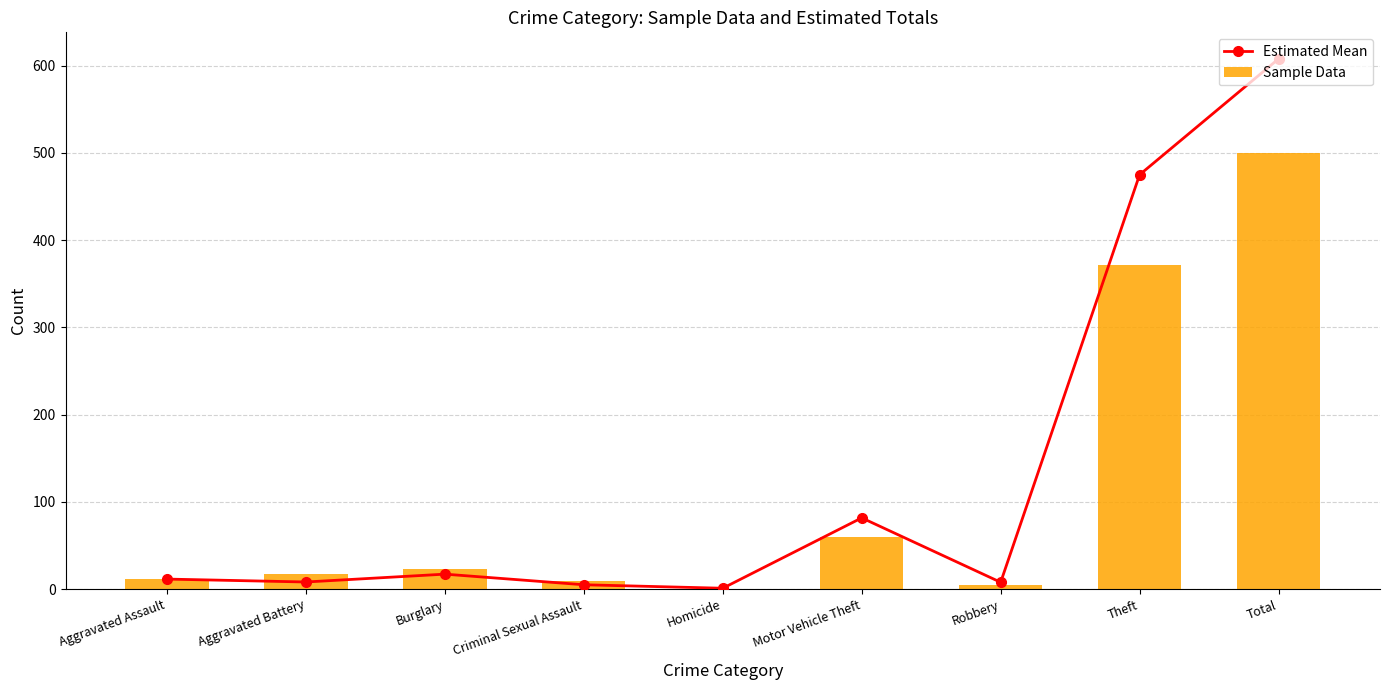

What value does the Sample Data series have at Aggravated Battery?

17